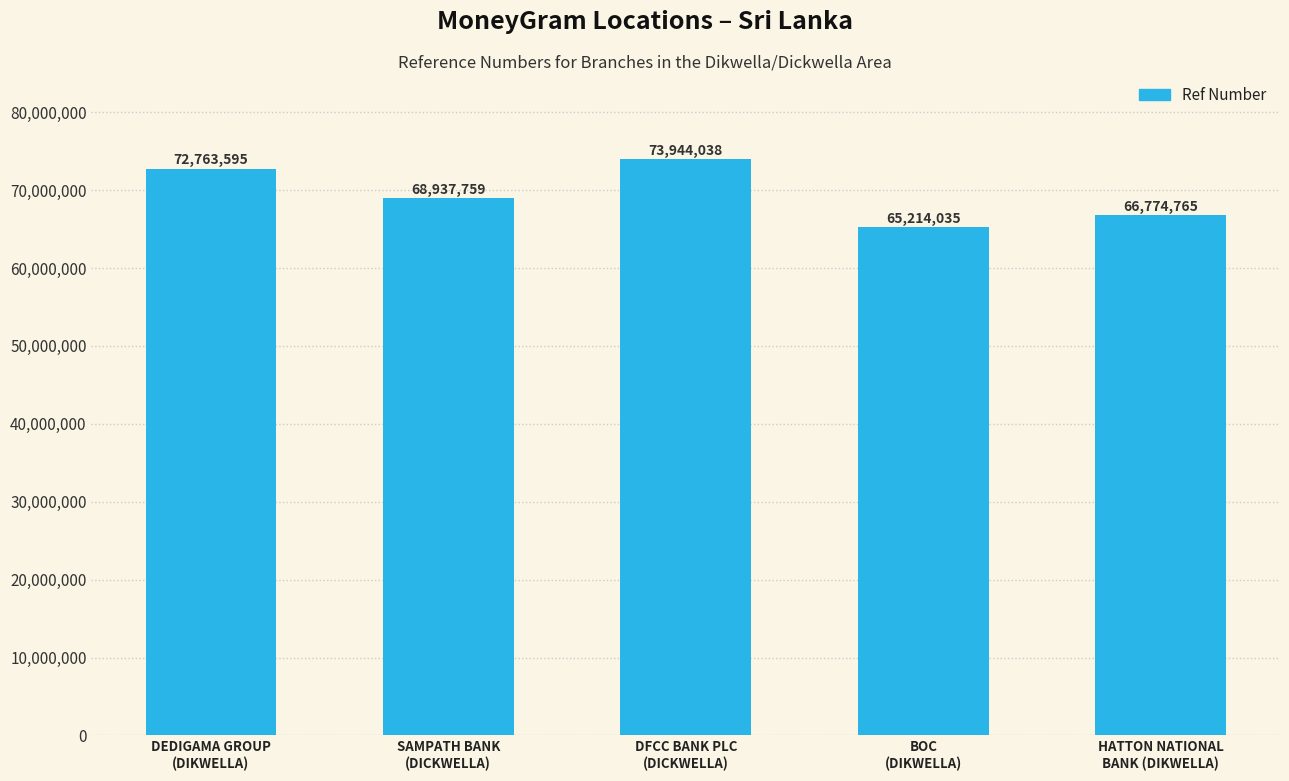

At which category does the chart reach its minimum across all series?

BOC
(DIKWELLA)